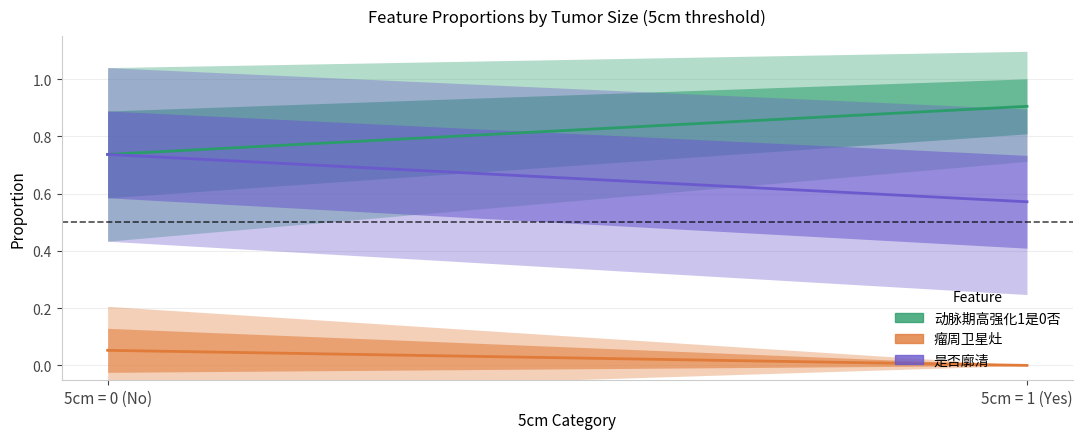

How many 动脉期高强化1是0否 values are between 0 and 1?

2